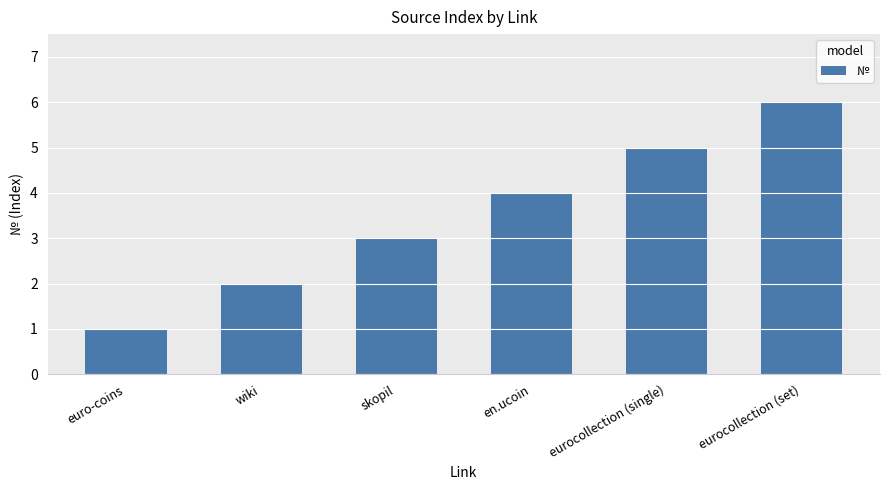

List the labels in order of value, largest first.

eurocollection (set), eurocollection (single), en.ucoin, skopil, wiki, euro-coins